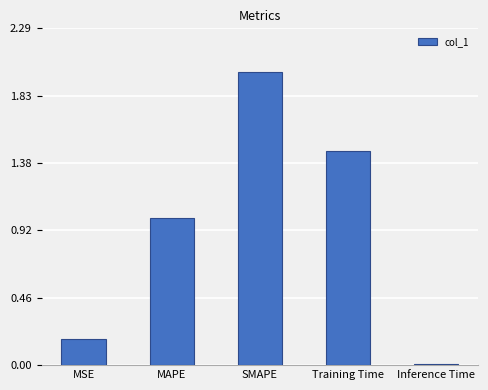

List the labels in order of value, largest first.

SMAPE, Training Time, MAPE, MSE, Inference Time